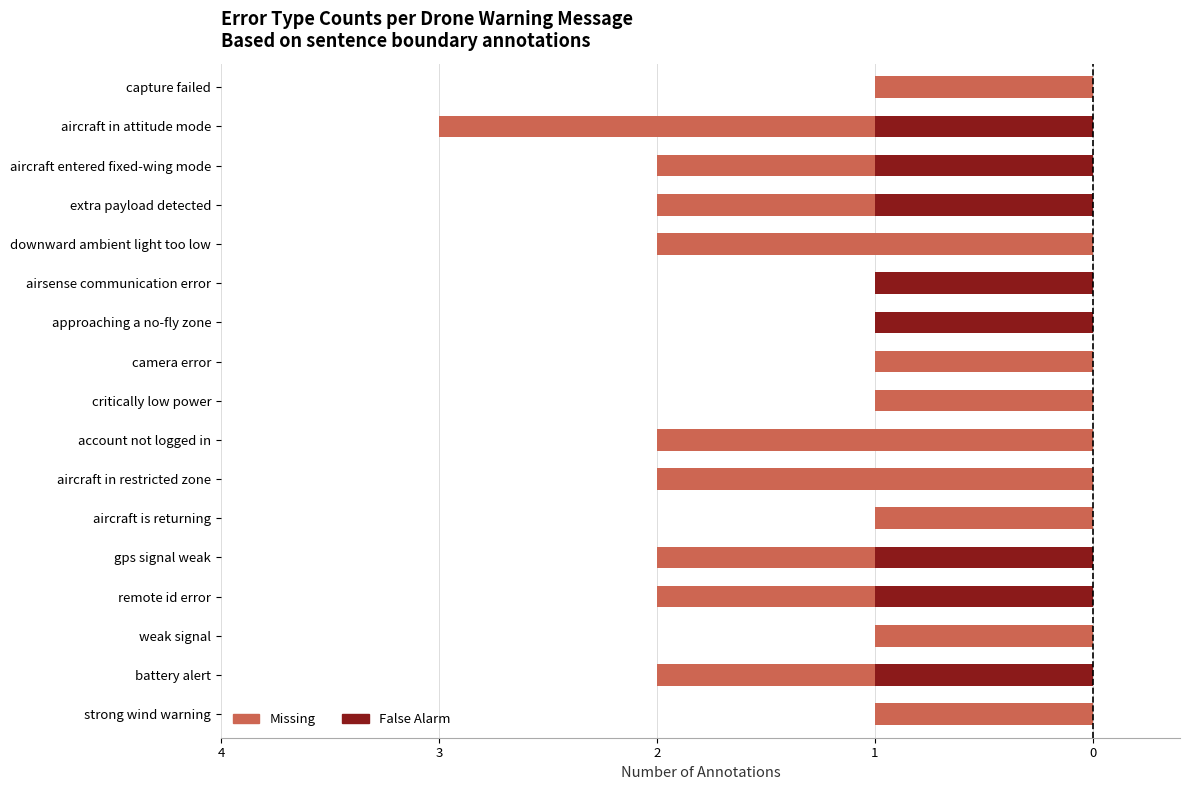

What position from the right is extra payload detected?

4